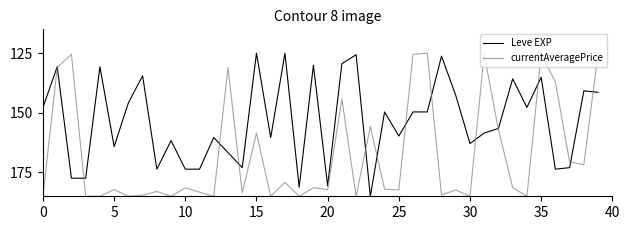

Which series has the largest total across all categories?

currentAveragePrice